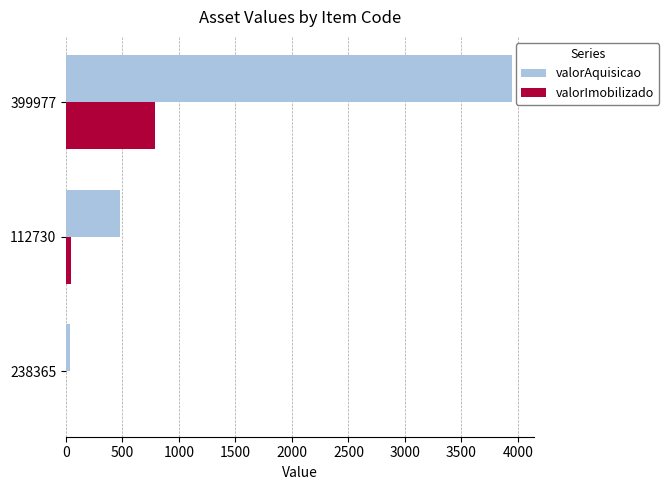

Between 238365 and 399977, which series saw the biggest shift?

valorAquisicao